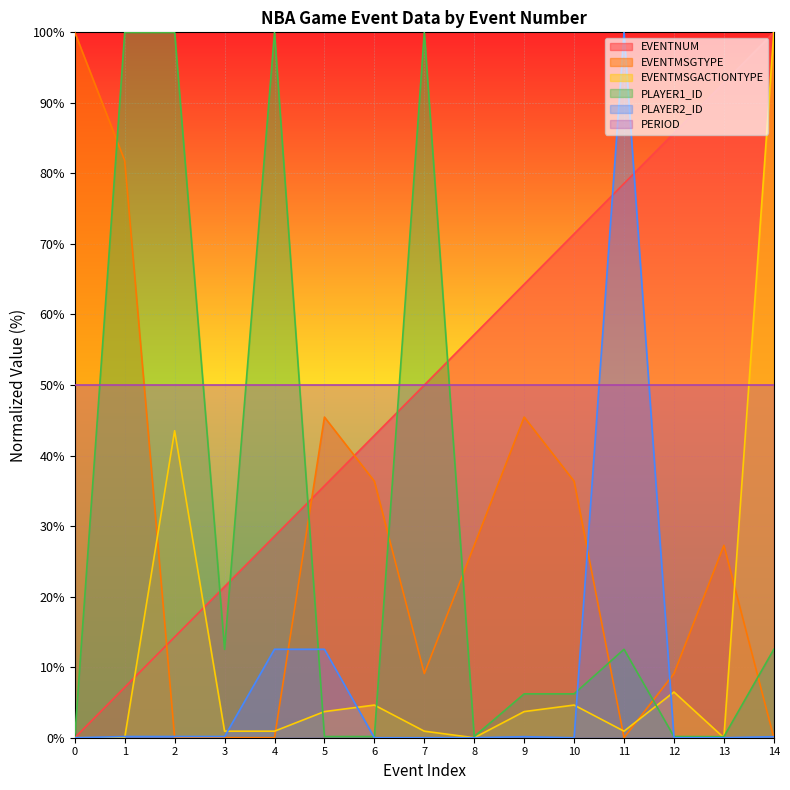

Which label corresponds to the largest value in the chart?

14